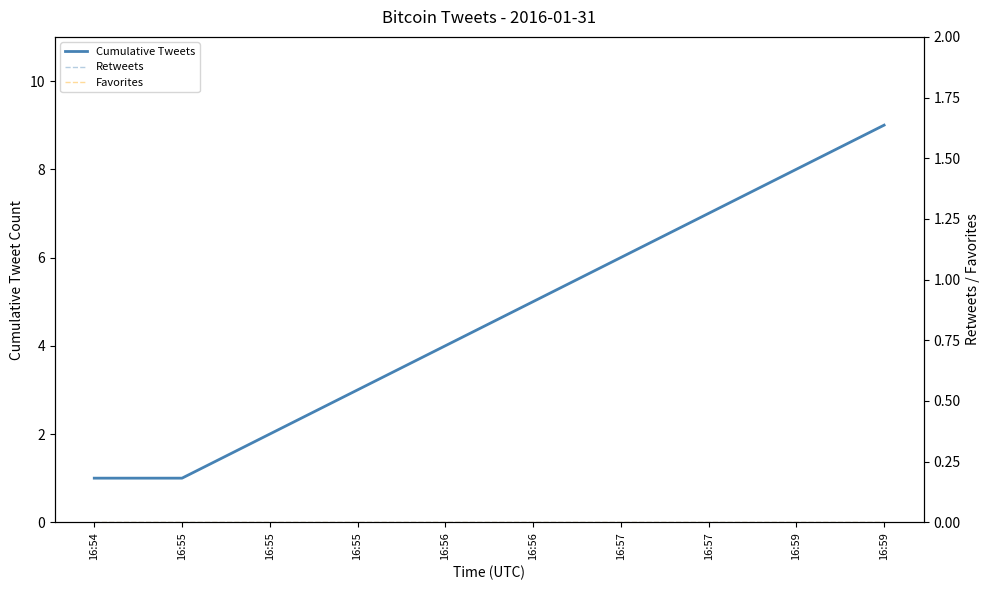

How many lines are shown in the chart?

3